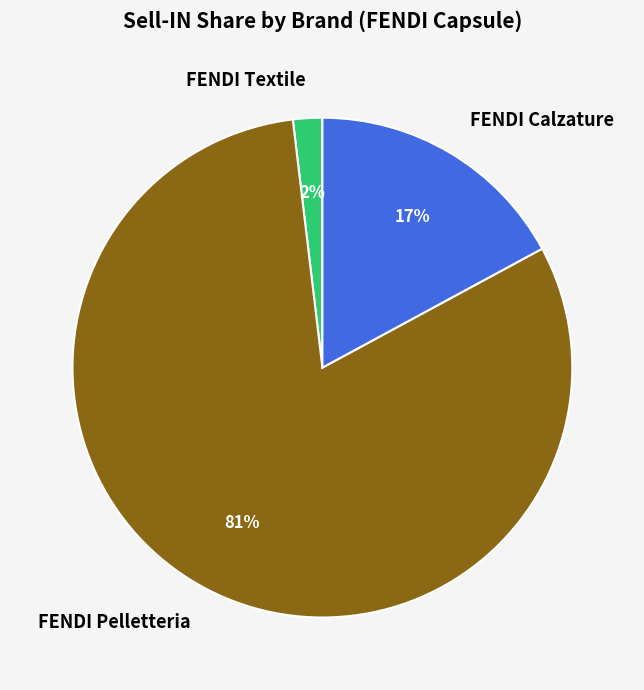

To the nearest percent, what percentage of the pie is FENDI Pelletteria?

81%